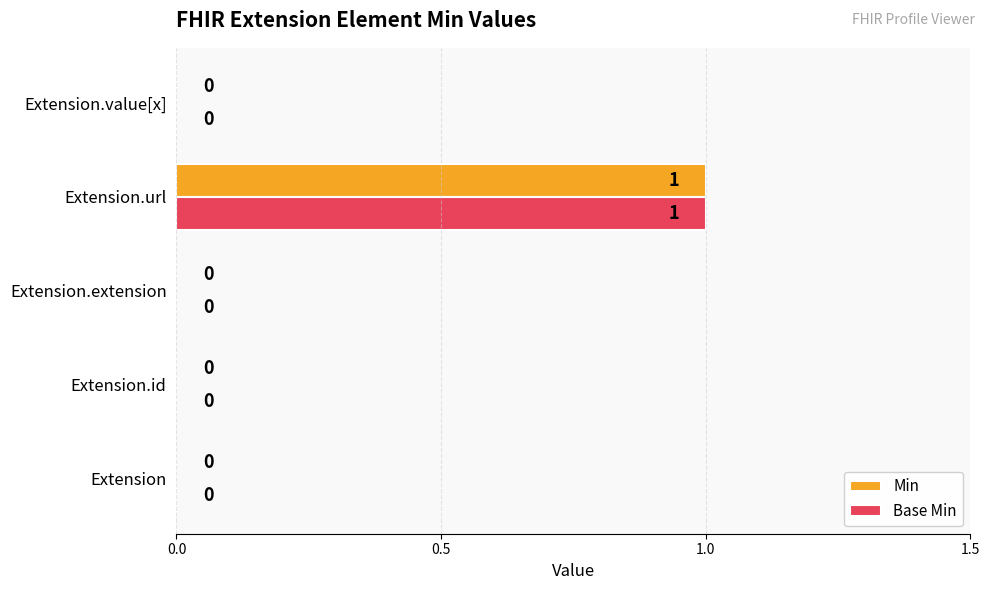

What is the maximum value for Min?

1